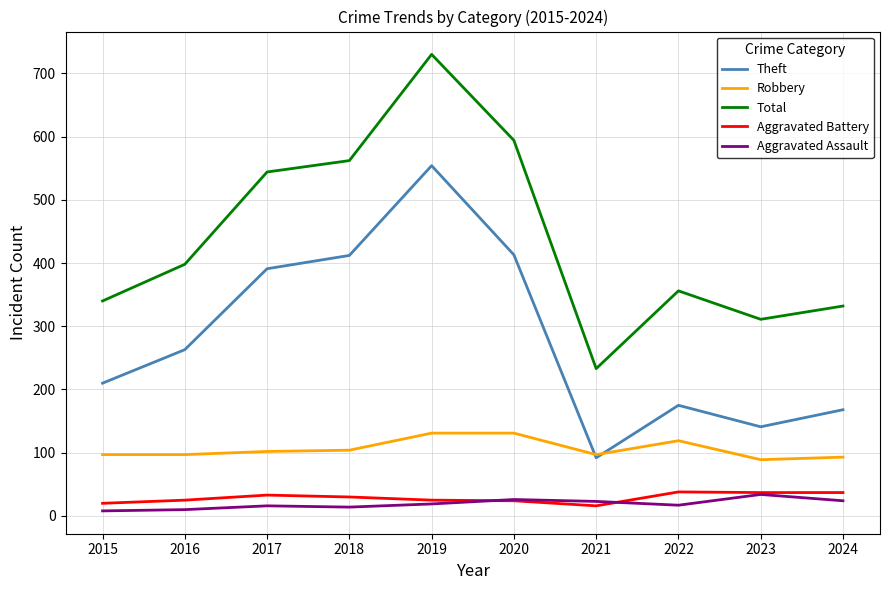

True or false: Total has a value of 978 at 2020.

False